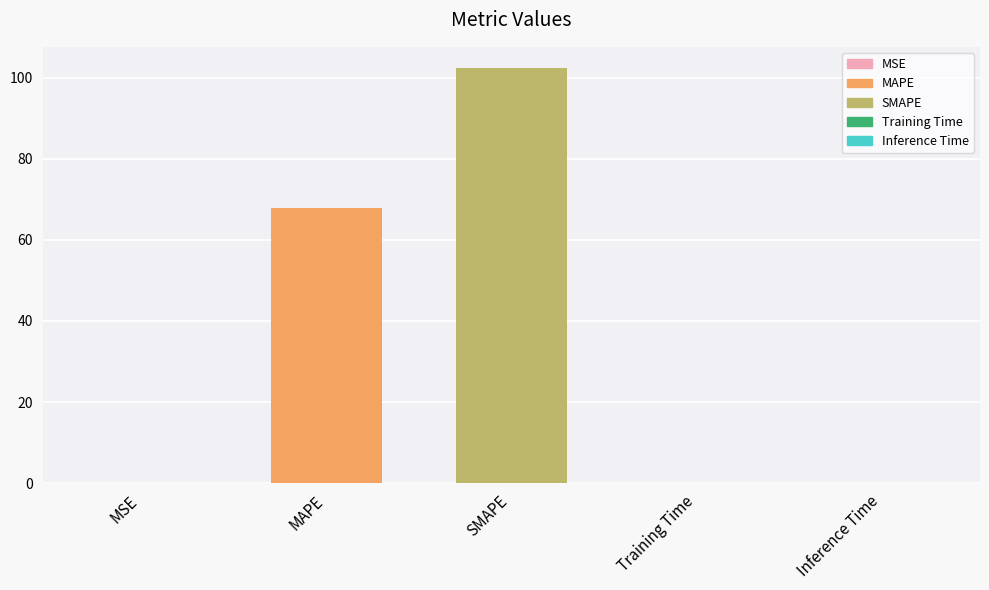

Which has a higher value, MAPE or Inference Time?

MAPE